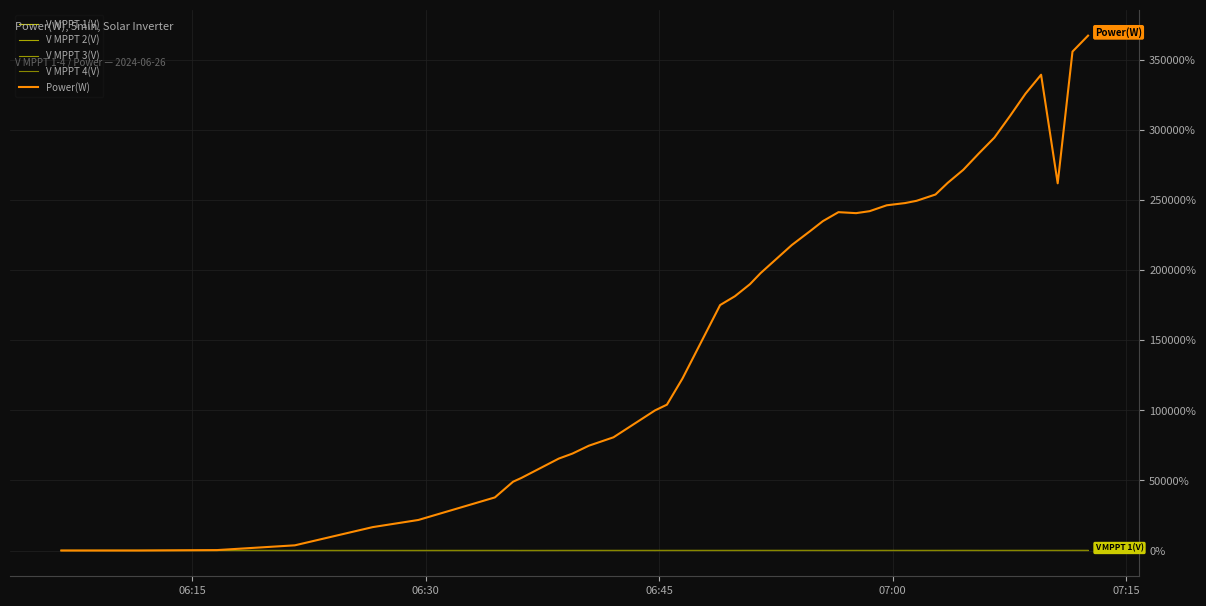

How many intersections are there between V MPPT 3(V) and V MPPT 2(V)?

17